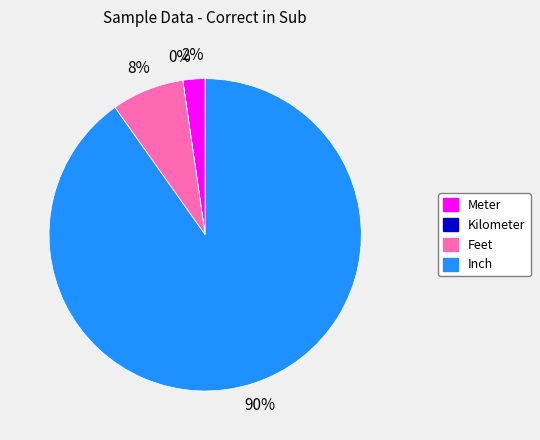

Which category has the biggest portion of the pie?

Inch